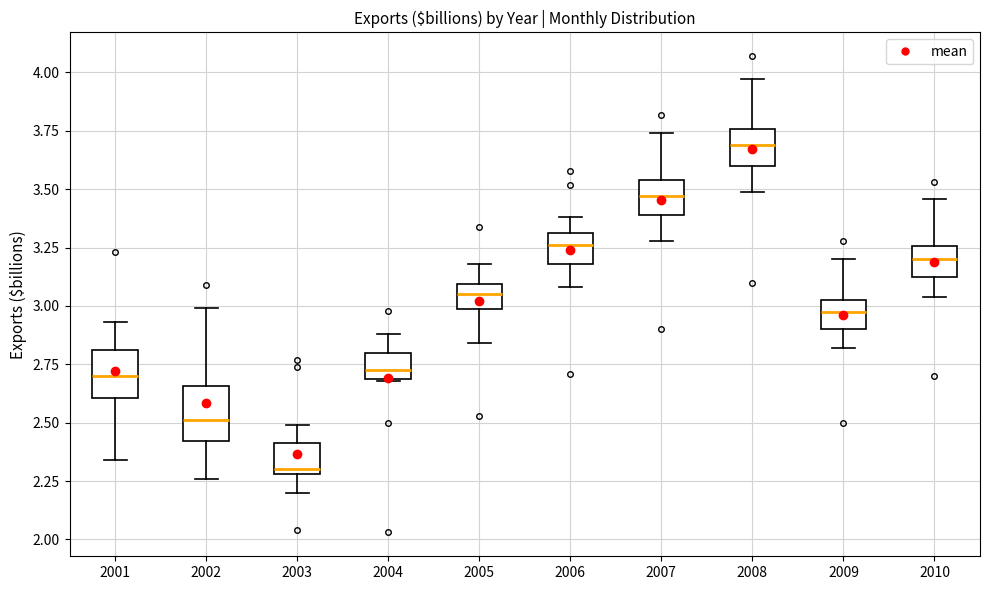

Reading left to right, transcribe this box plot: for each box, give where its median line is, the range the box spans, and where its two whiskers end, as read against the y-axis. The values are not printed on the chart, so give them approximately, as read against the axis.

2001: median 2.70, box 2.60 to 2.80, whiskers 2.35 to 2.95
2002: median 2.50, box 2.40 to 2.65, whiskers 2.25 to 3.00
2003: median 2.30 (just above the box's lower edge), box 2.30 to 2.40, whiskers 2.20 to 2.50
2004: median 2.75, box 2.70 to 2.80, whiskers 2.70 to 2.90
2005: median 3.05, box 3.00 to 3.10, whiskers 2.85 to 3.20
2006: median 3.25, box 3.20 to 3.30, whiskers 3.10 to 3.40
2007: median 3.45, box 3.40 to 3.55, whiskers 3.30 to 3.75
2008: median 3.70, box 3.60 to 3.75, whiskers 3.50 to 3.95
2009: median 3.00, box 2.90 to 3.05, whiskers 2.80 to 3.20
2010: median 3.20, box 3.10 to 3.25, whiskers 3.05 to 3.45